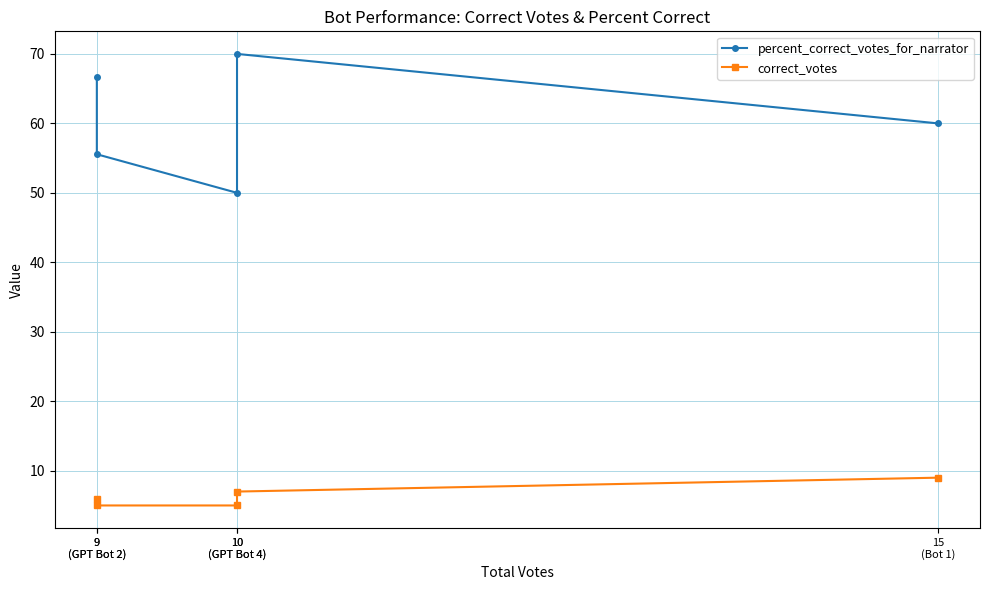

What is the spread (max minus min) of values at 10
(GPT Bot 4)?

45.0